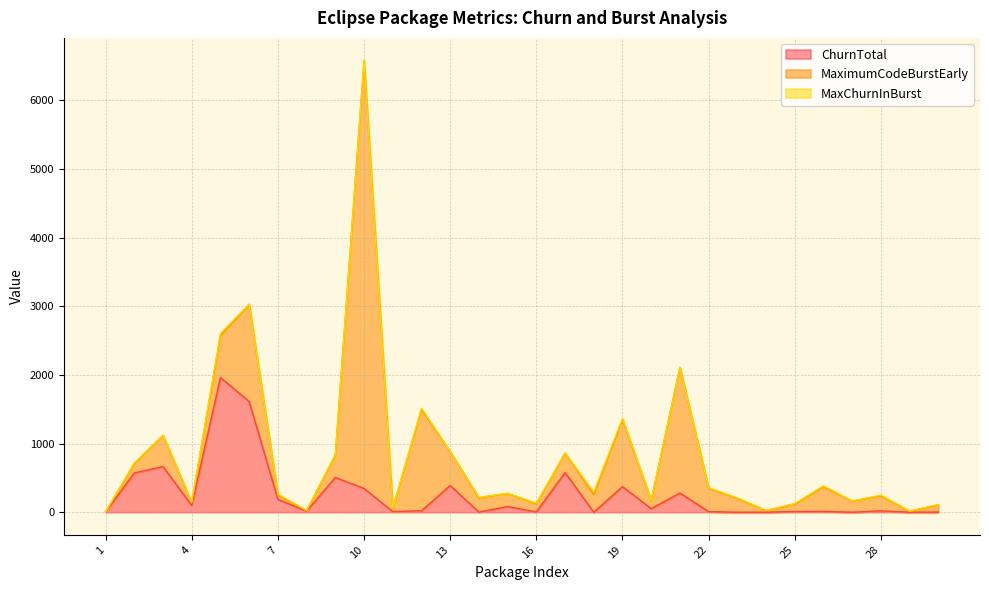

How many data points does each series have?

30